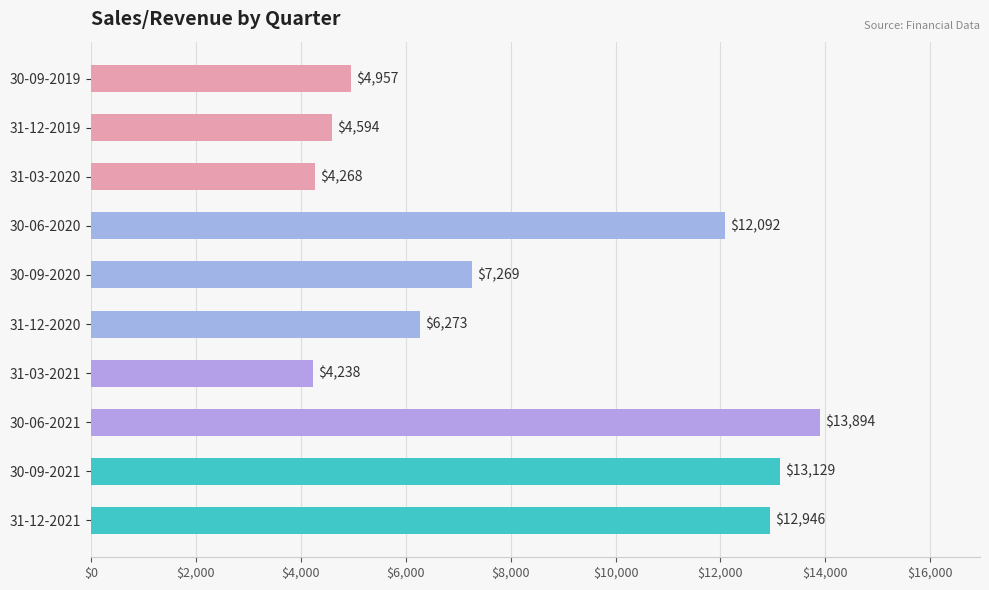

What position from the top is 30-09-2021?

9